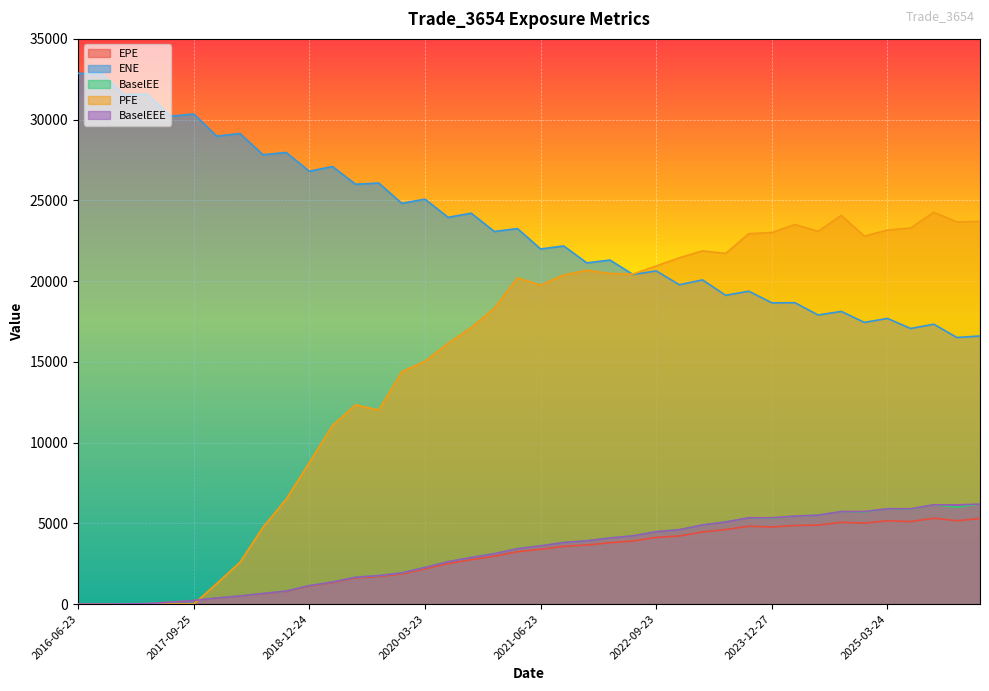

True or false: EPE and BaselEE intersect in this chart.

False